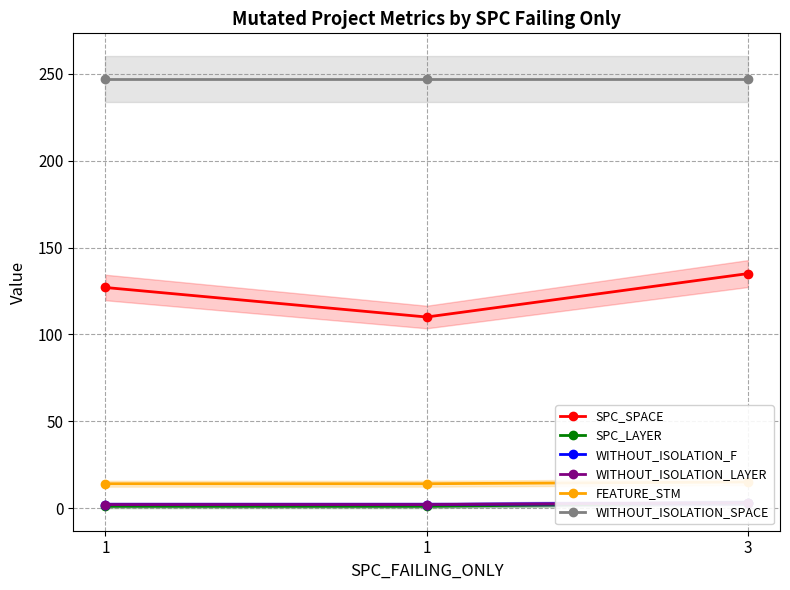

Between 1 and 1, which series saw the biggest shift?

SPC_SPACE